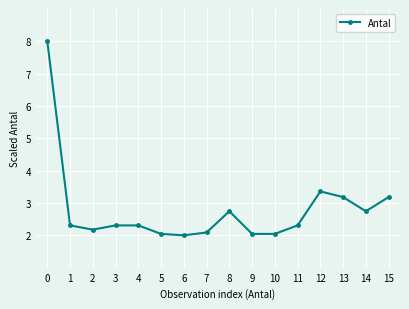

What is the change in value from 5 to 11?

+0.3